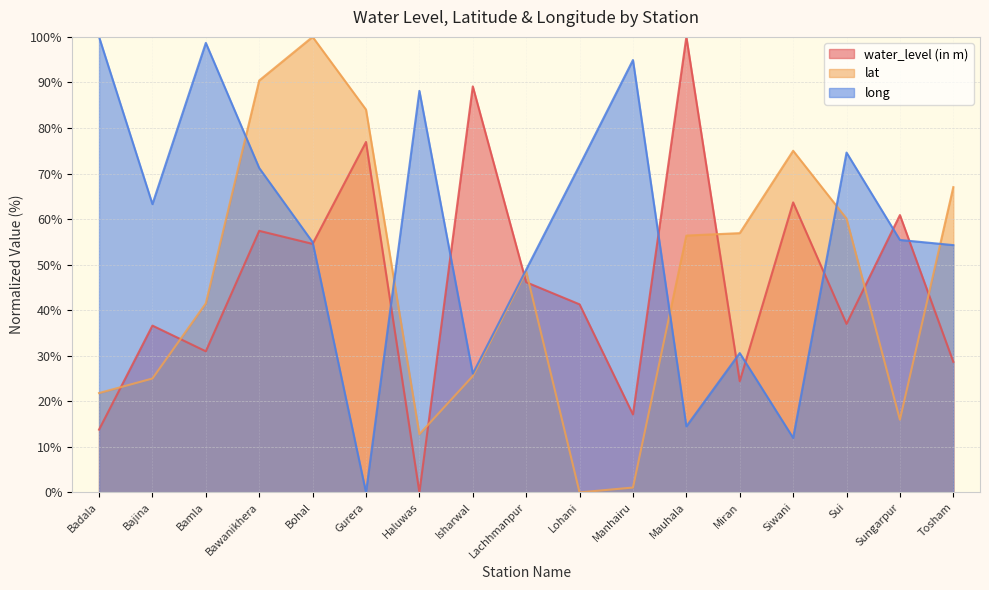

Reading left to right, what are all the values shown in this chart?

water_level (in m): Badala=13.8	Bajina=36.6	Bamla=31.0	Bawanikhera=57.4	Bohal=54.6	Gurera=76.9	Haluwas=0.0	Isharwal=89.1	Lachhmanpur=46.1	Lohani=41.3	Manhairu=17.1	Mauhala=100.0	Miran=24.4	Siwani=63.7	Sui=37.0	Sungarpur=60.9	Tosham=28.7
lat: Badala=21.8	Bajina=25.0	Bamla=41.5	Bawanikhera=90.4	Bohal=100.0	Gurera=84.0	Haluwas=12.8	Isharwal=25.5	Lachhmanpur=48.5	Lohani=0.0	Manhairu=1.1	Mauhala=56.4	Miran=56.9	Siwani=75.0	Sui=60.1	Sungarpur=16.0	Tosham=67.0
long: Badala=100.0	Bajina=63.3	Bamla=98.7	Bawanikhera=71.2	Bohal=54.9	Gurera=0.0	Haluwas=88.1	Isharwal=26.1	Lachhmanpur=48.9	Lohani=71.8	Manhairu=94.9	Mauhala=14.5	Miran=30.6	Siwani=12.0	Sui=74.6	Sungarpur=55.4	Tosham=54.3